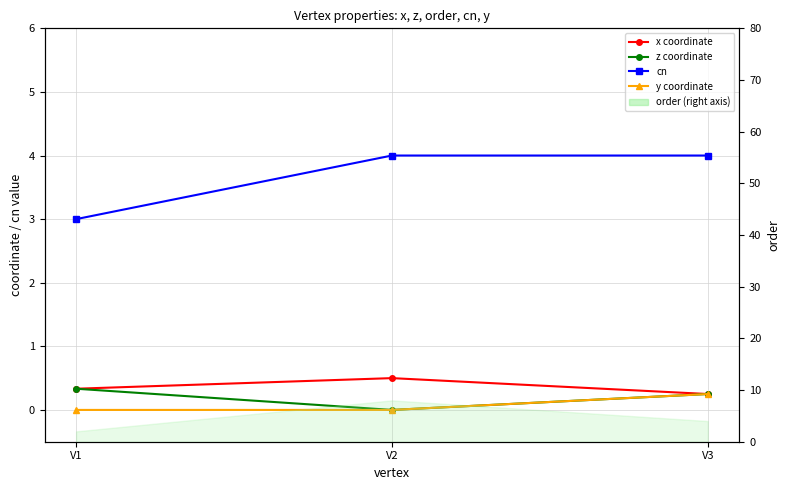

Which series has the largest range (max minus min)?

cn